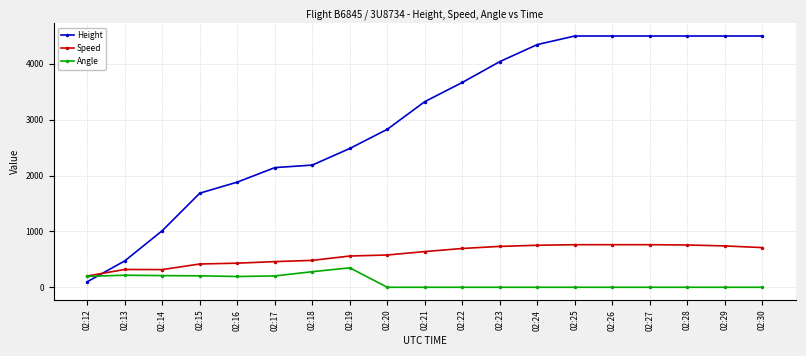

What is the difference between the maximum and minimum values in the Speed series?

560.4